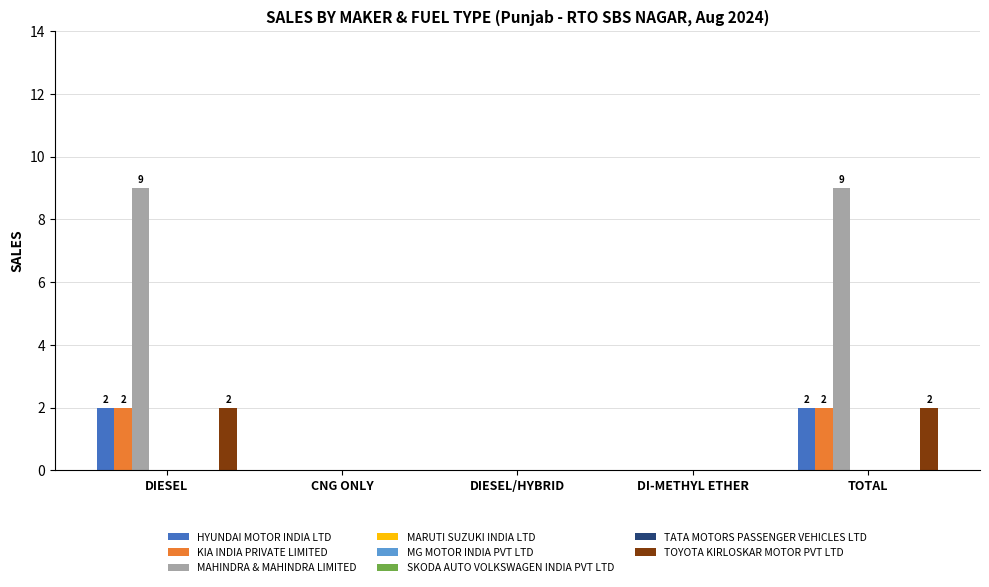

Which series has the largest range (max minus min)?

MAHINDRA & MAHINDRA LIMITED